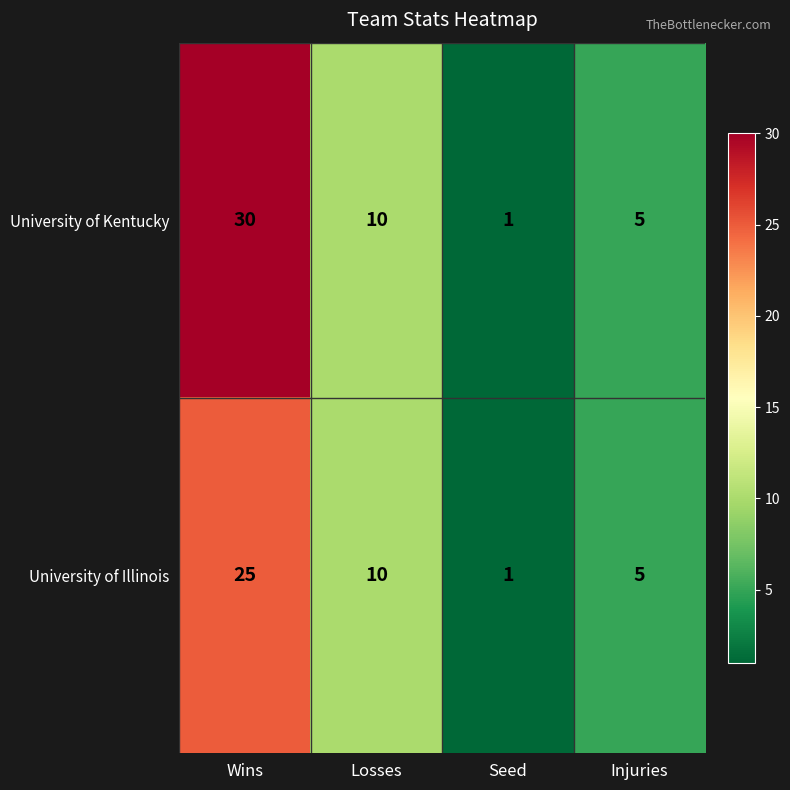

The University of Kentucky series shows 3 at Injuries. True or false?

False